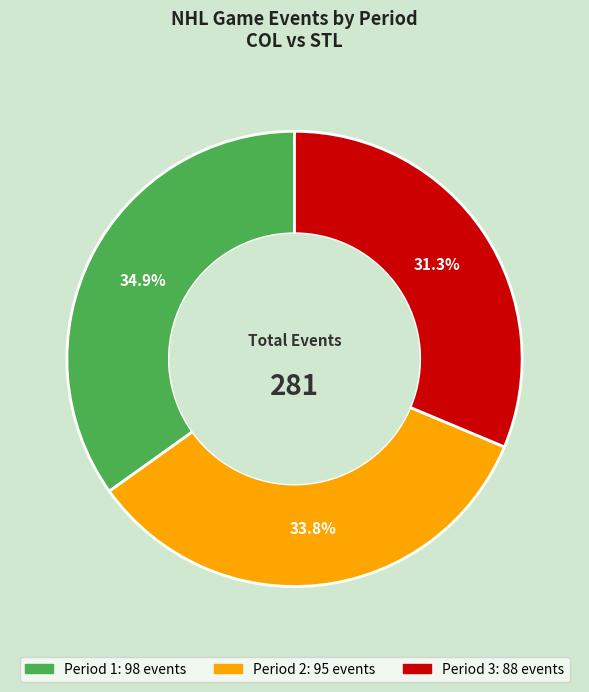

Is there a majority slice in this chart?

No